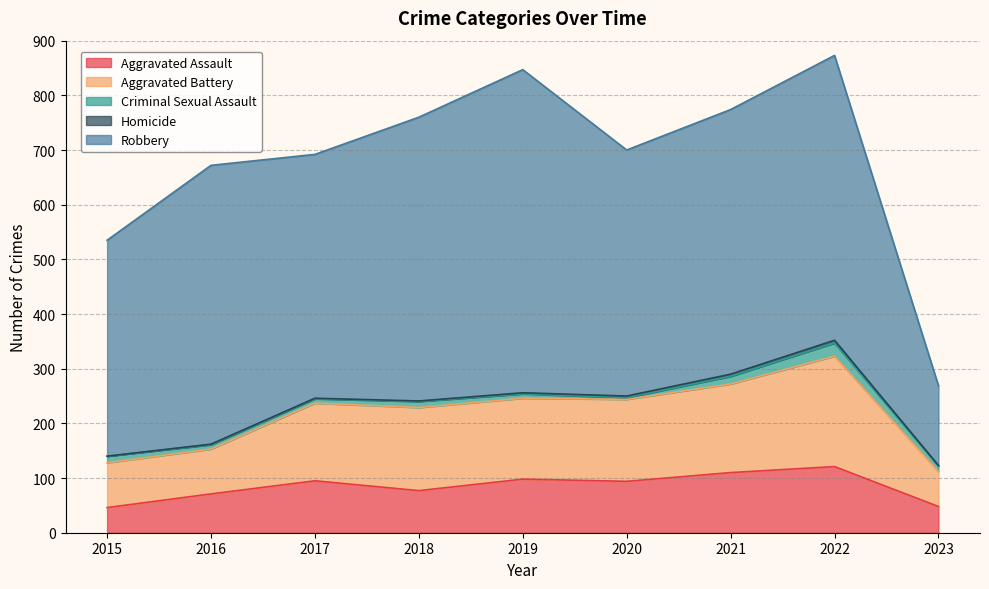

What are all the series names shown in the legend?

Aggravated Assault, Aggravated Battery, Criminal Sexual Assault, Homicide, Robbery